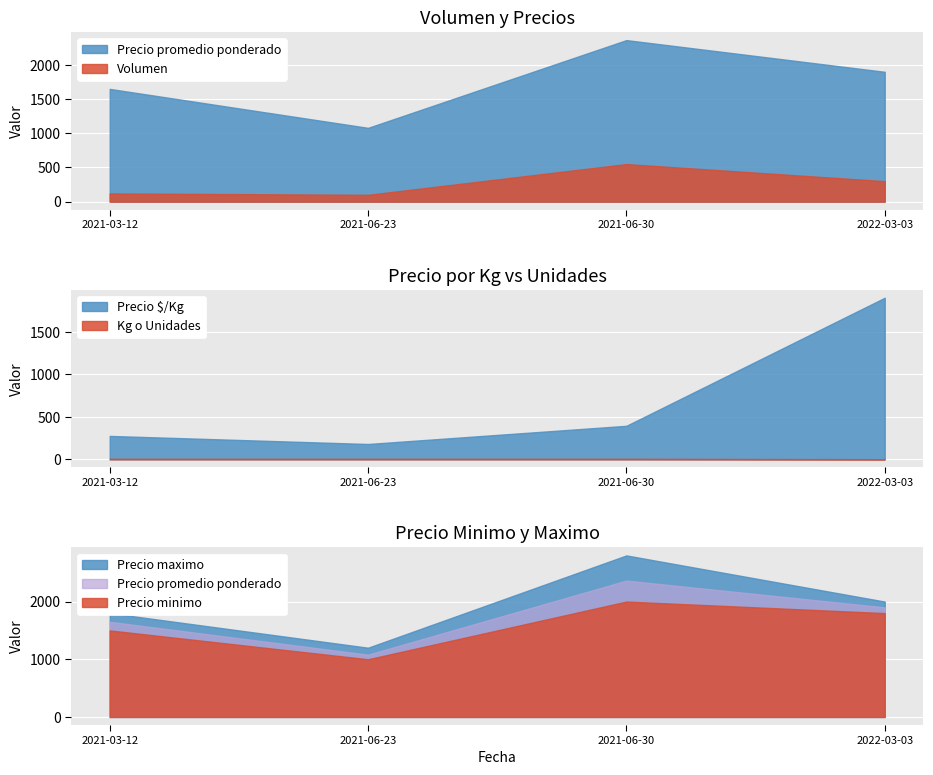

What are all the series names shown in the legend?

Volumen, Precio minimo, Precio maximo, Precio promedio ponderado, Precio $/Kg, Kg o Unidades